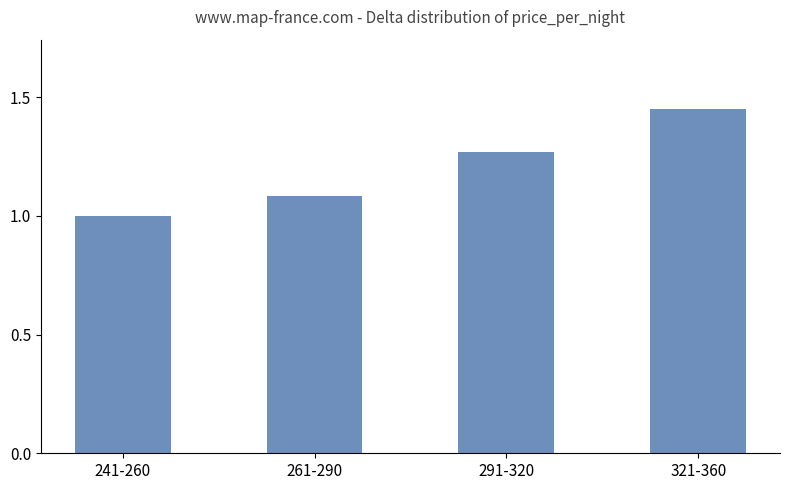

What is the smallest value displayed?

1.0